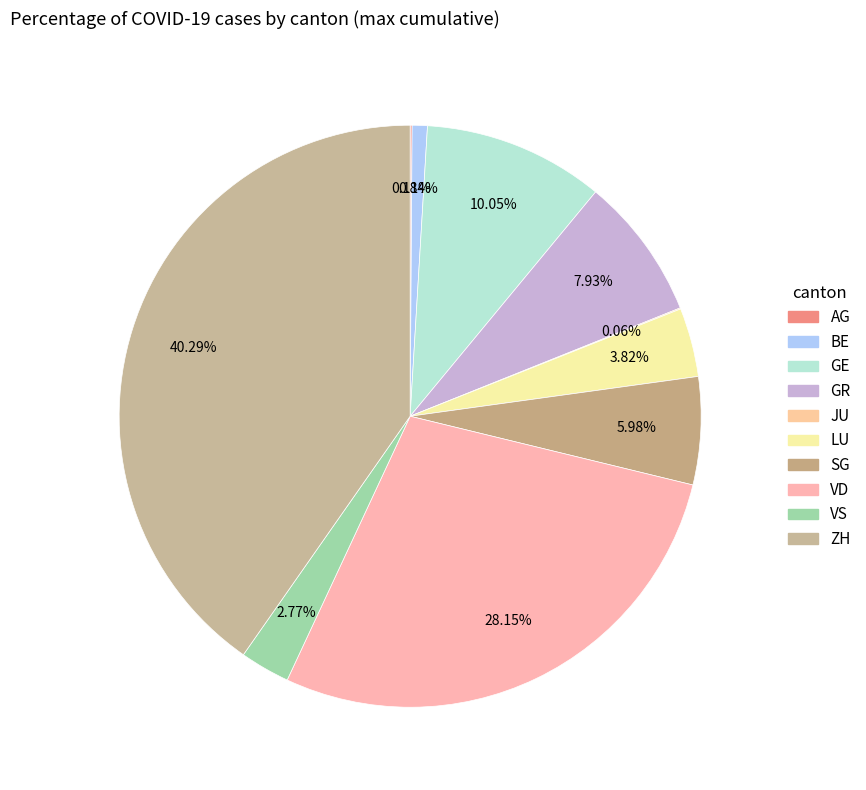

To the nearest percent, what percentage of the pie is VD?

28%